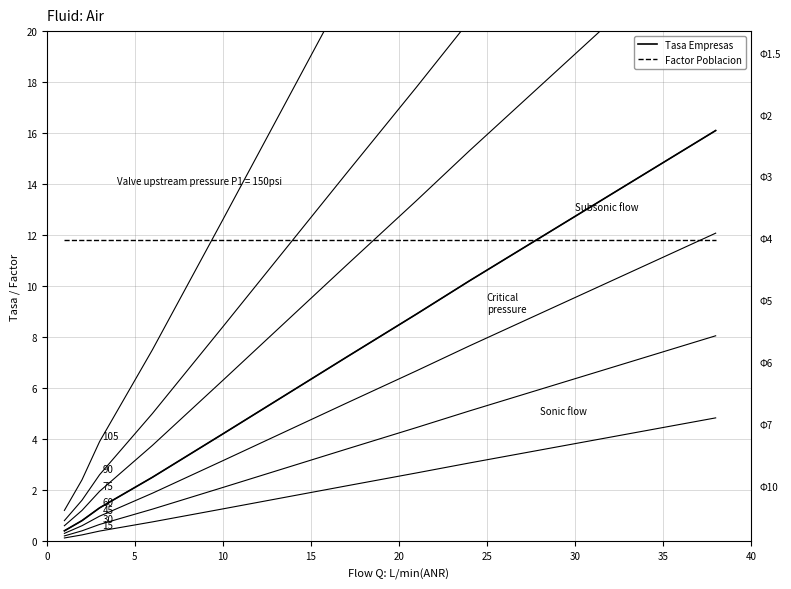

After their last crossing, which series has the higher values: Factor Poblacion or Tasa Empresas?

Tasa Empresas